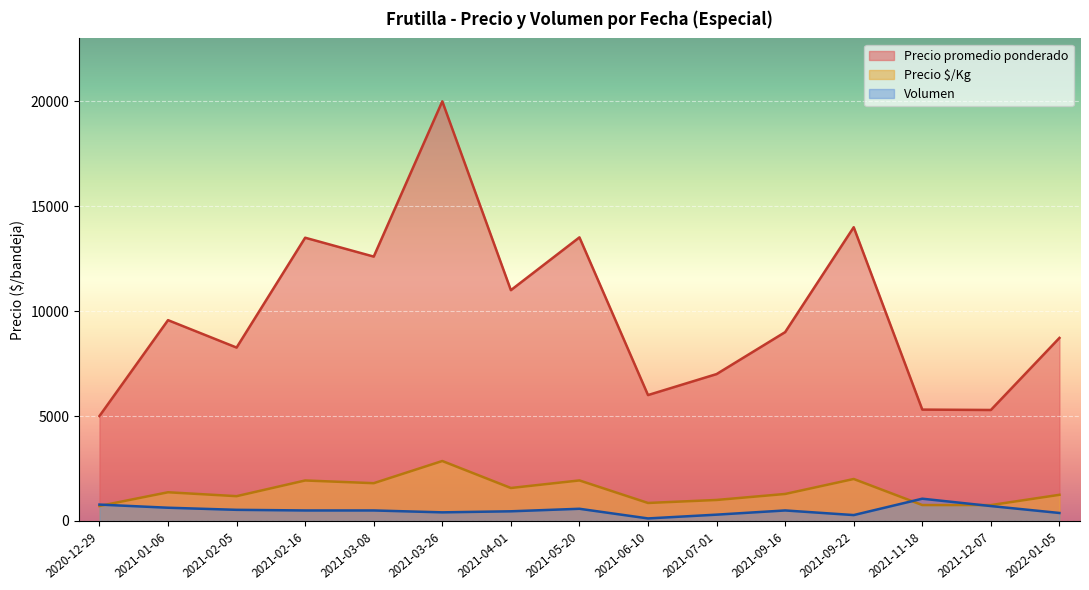

True or false: Precio promedio ponderado and Volumen intersect in this chart.

False